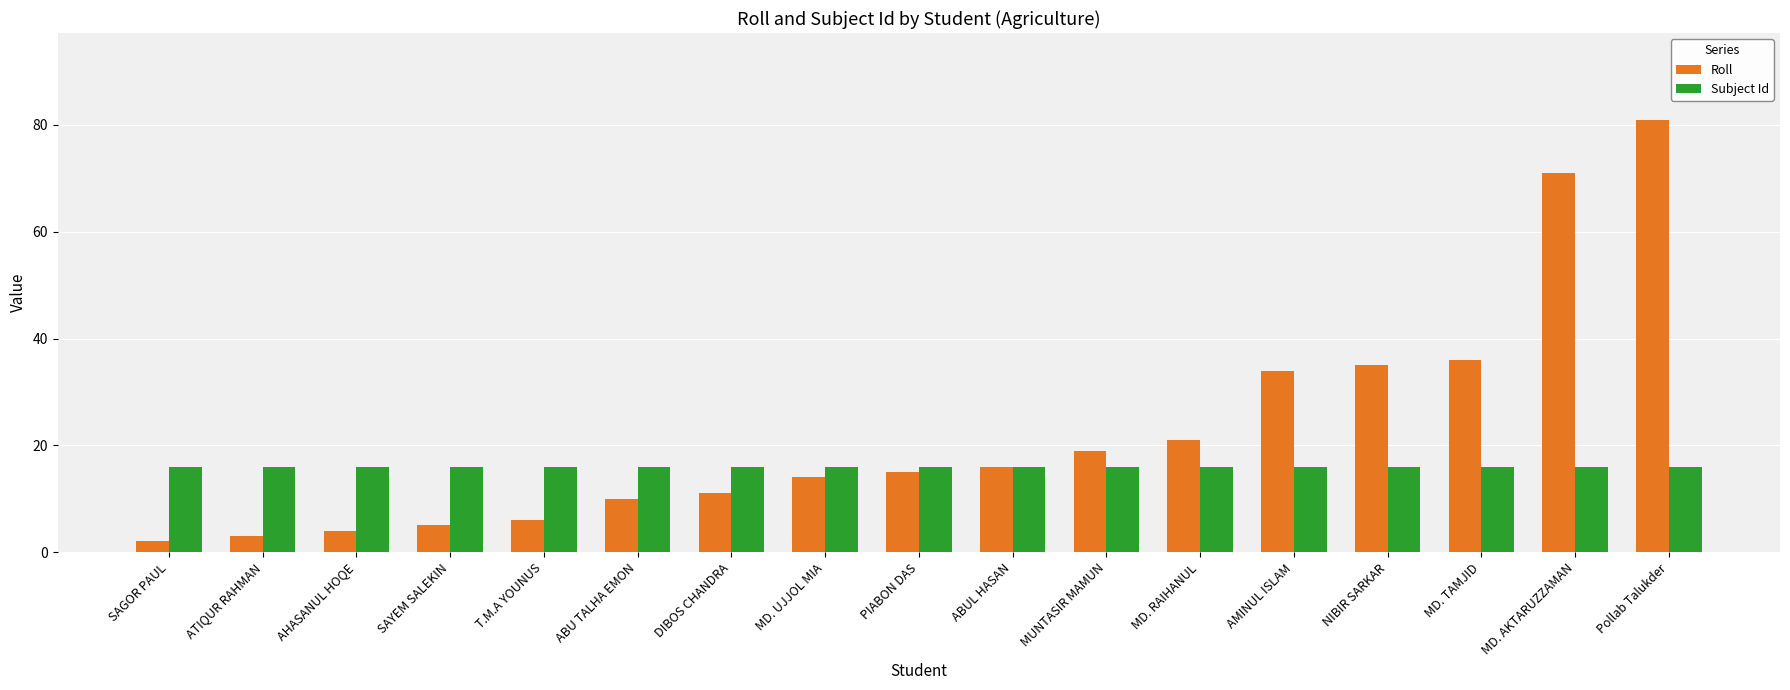

Rank the series by their average value, from lowest to highest.

Subject Id, Roll